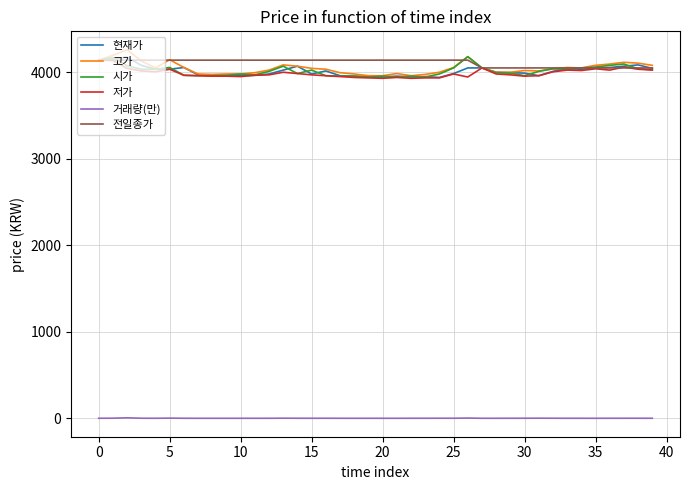

True or false: 고가 and 거래량(만) intersect in this chart.

False